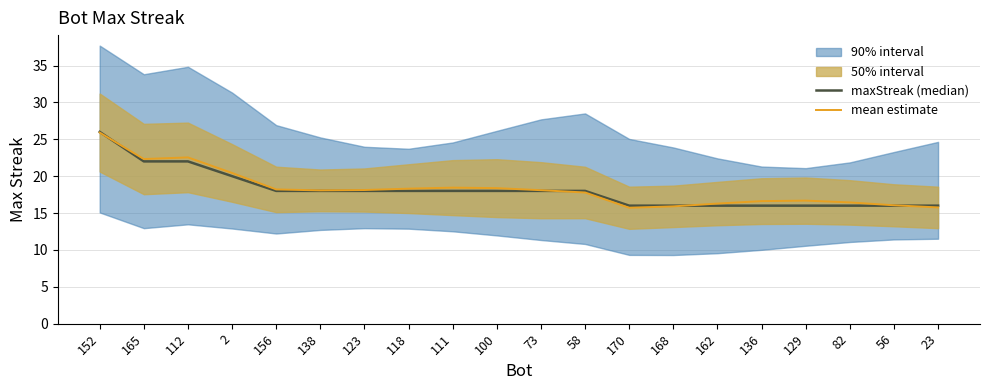

True or false: mean estimate has a value of 18.3 at 118.

True